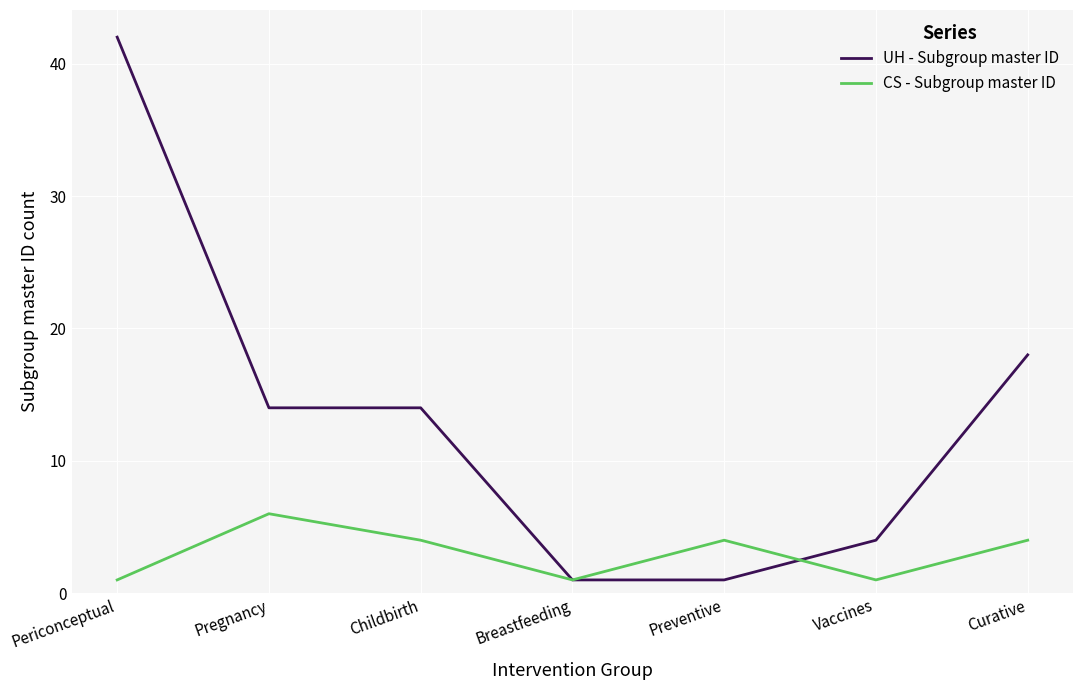

At which label does UH - Subgroup master ID reach its peak?

Periconceptual